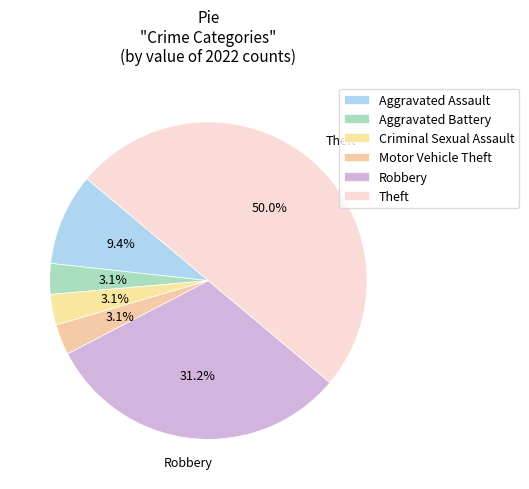

Is there any slice that represents more than half of the pie?

No